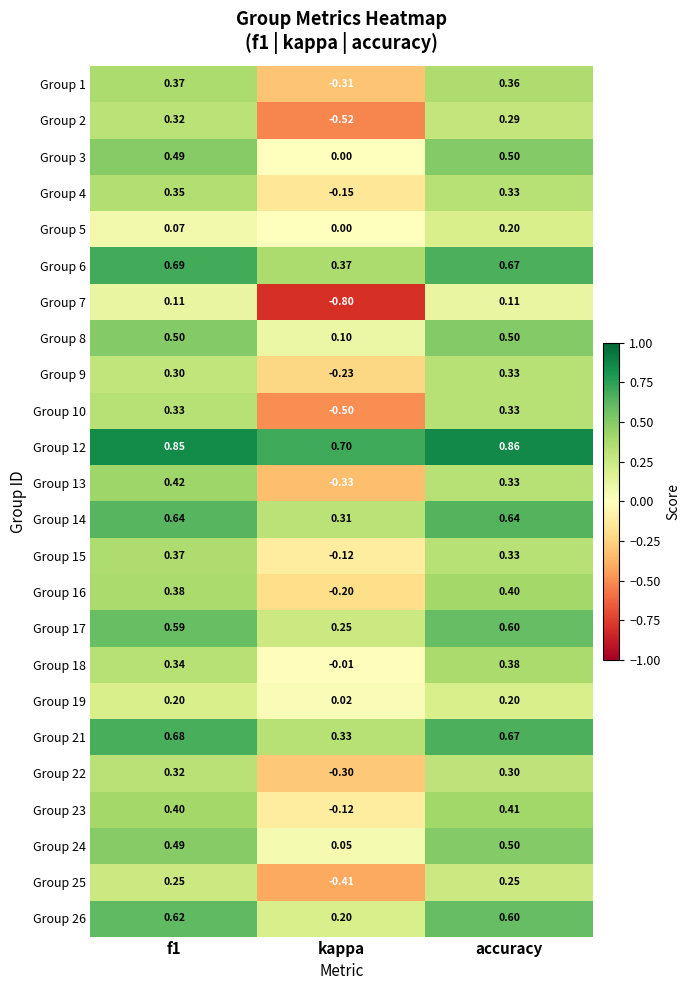

At which category is the sum across all series the highest?

accuracy